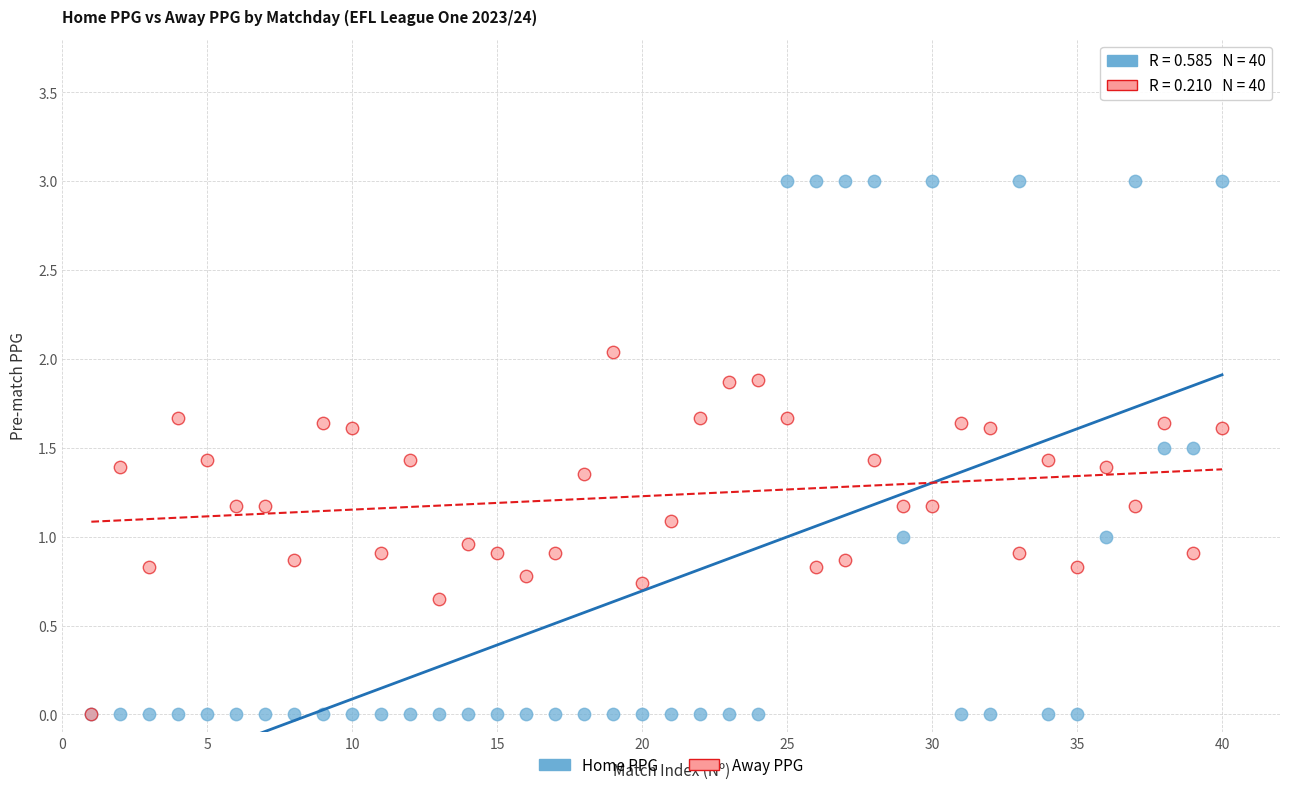

What are all the series names shown in the legend?

Home PPG, Away PPG